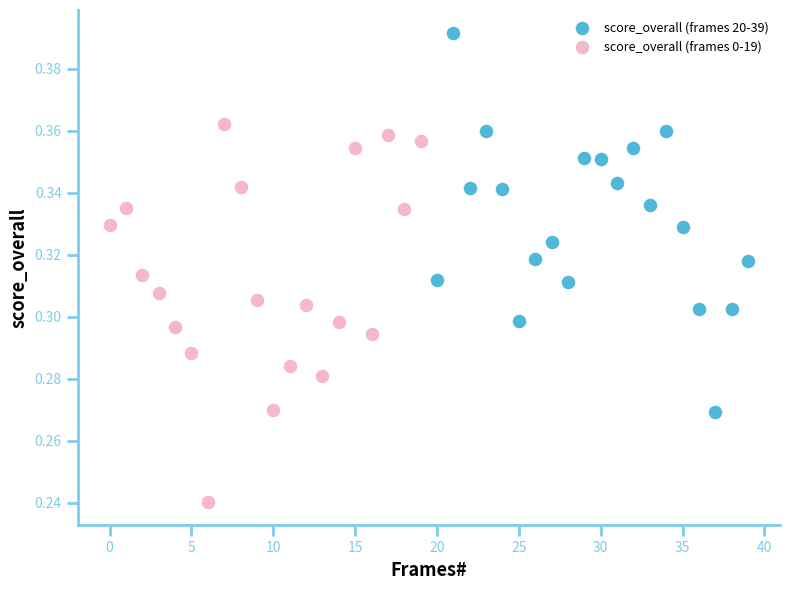

Which series reaches the minimum Y coordinate?

score_overall (frames 0-19)